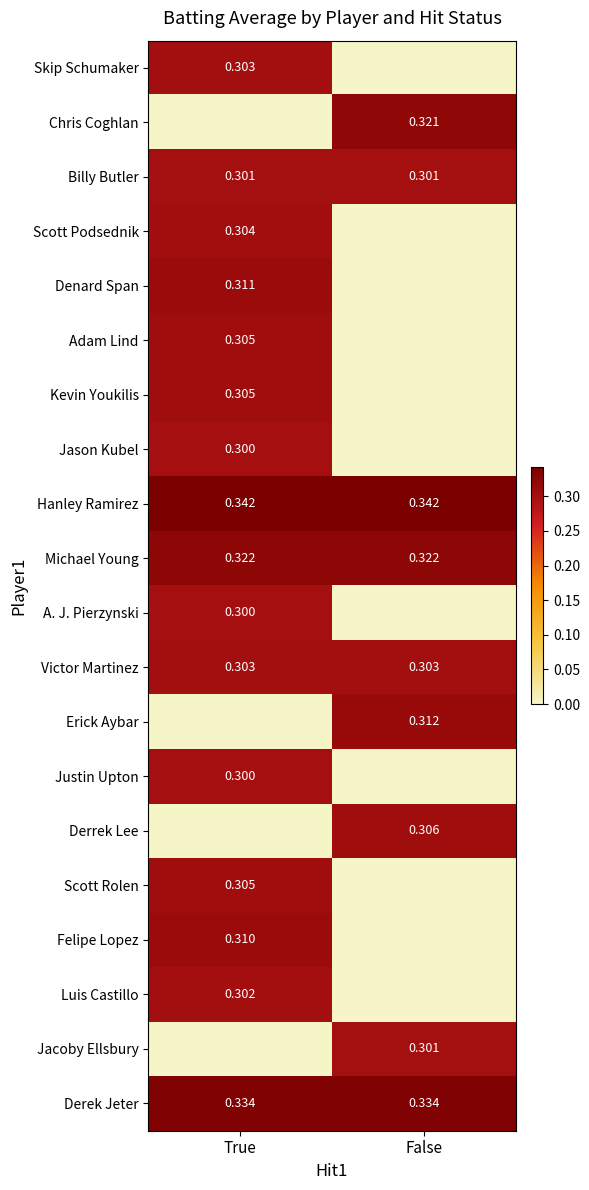

Which series has the largest range (max minus min)?

Chris Coghlan